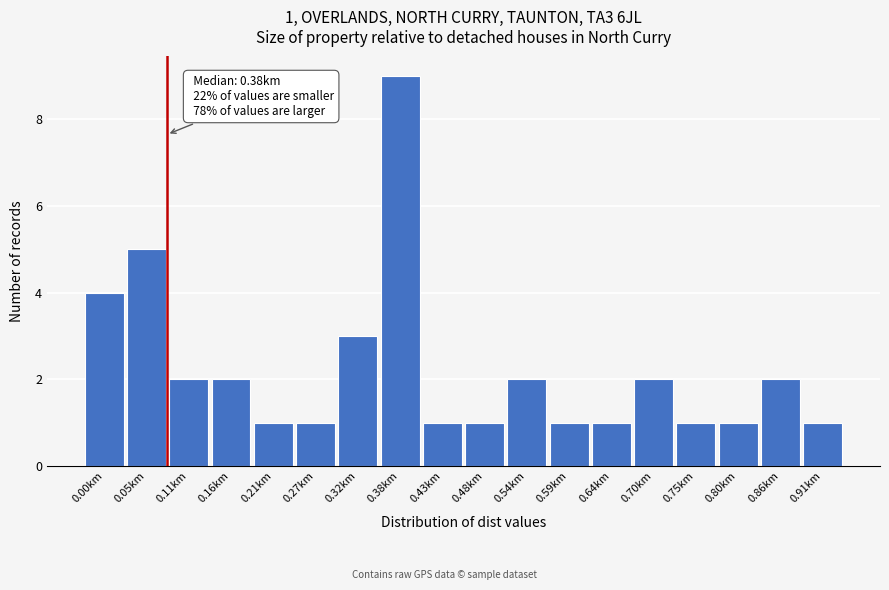

Reading right to left, transcribe all the data shown in this chart.

1	2	1	1	2	1	1	2	1	1	9	3	1	1	2	2	5	4